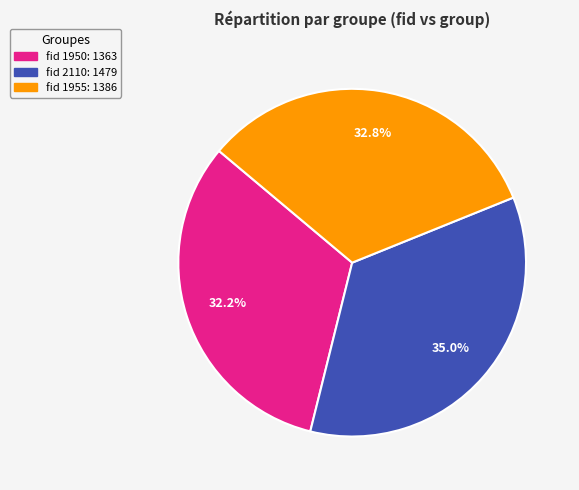

Is there a majority slice in this chart?

No